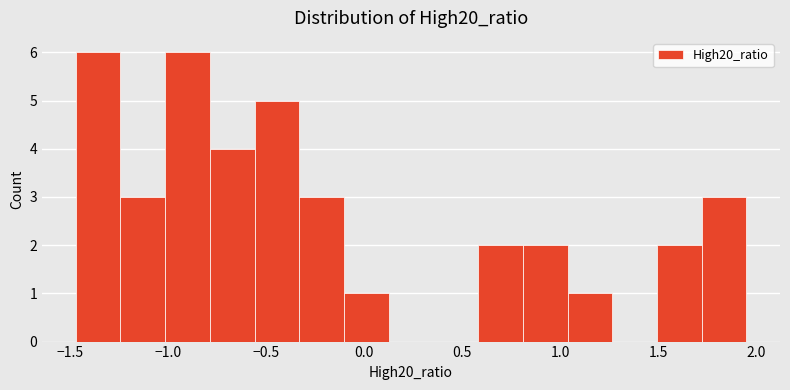

Reading left to right, list every bar in this chart as the range it spans on the x-axis followed by its height. Neither the bar edges nor the heights are printed on the chart, so give them approximately, as read against the axes.

-1.45 to -1.25: 6
-1.25 to -1.00: 3
-1.00 to -0.80: 6
-0.80 to -0.55: 4
-0.55 to -0.35: 5
-0.35 to -0.10: 3
-0.10 to 0.15: 1
0.15 to 0.35: 0
0.35 to 0.60: 0
0.60 to 0.80: 2
0.80 to 1.05: 2
1.05 to 1.25: 1
1.25 to 1.50: 0
1.50 to 1.70: 2
1.70 to 1.95: 3